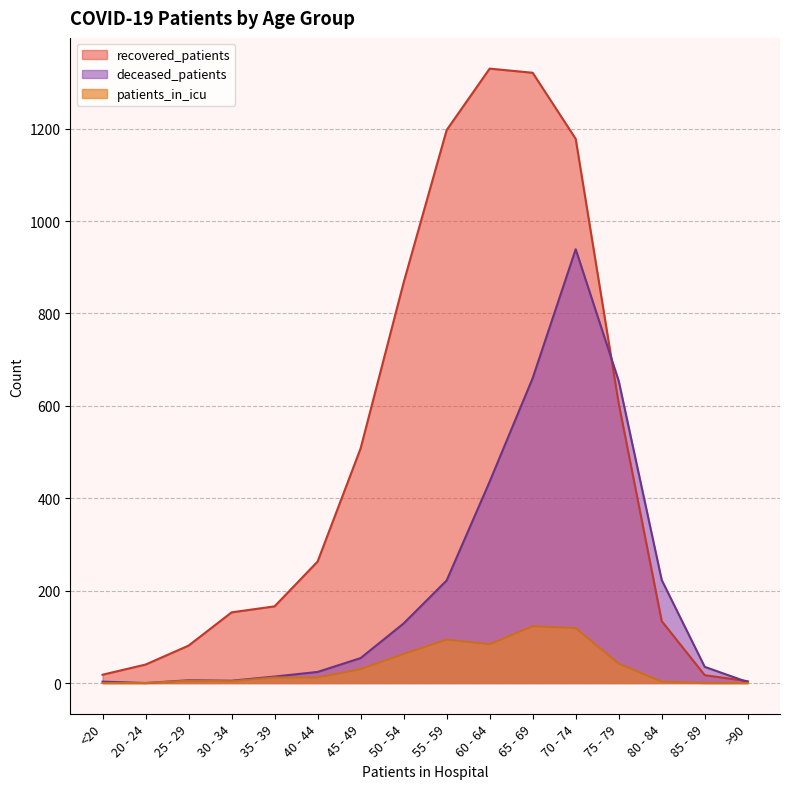

At which label does recovered_patients reach its peak?

60 - 64